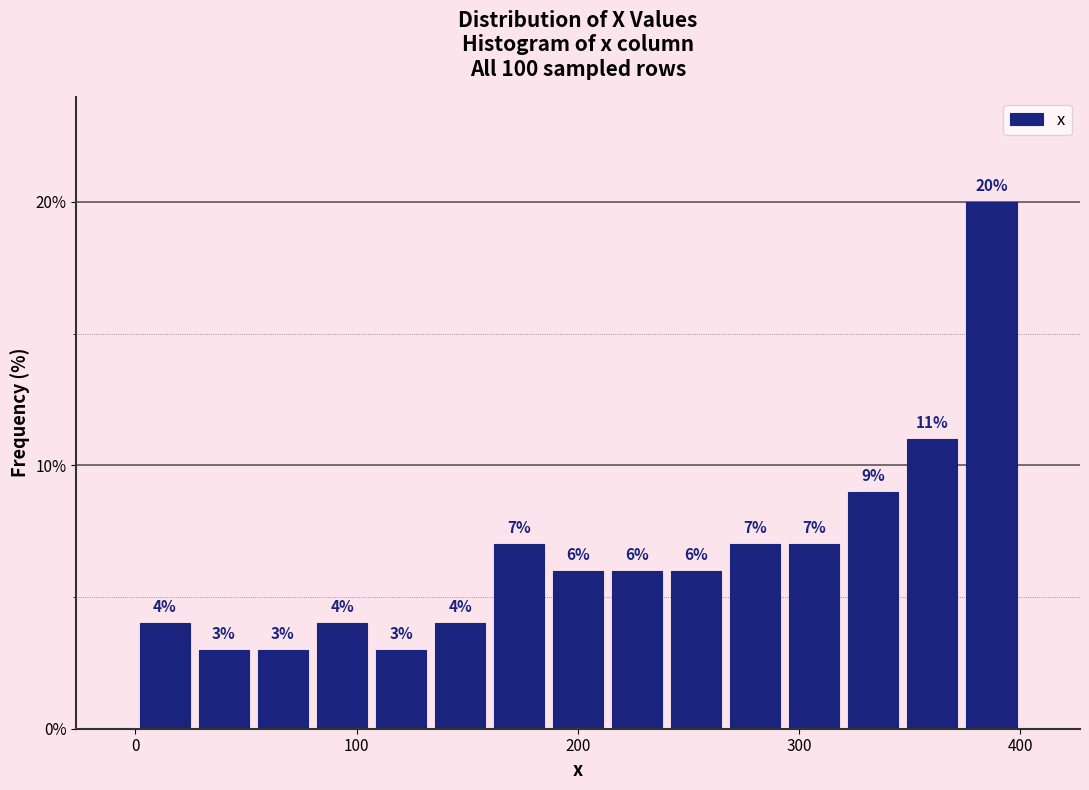

Read against the x-axis, roughly where is the centre of the tallest bar?

390